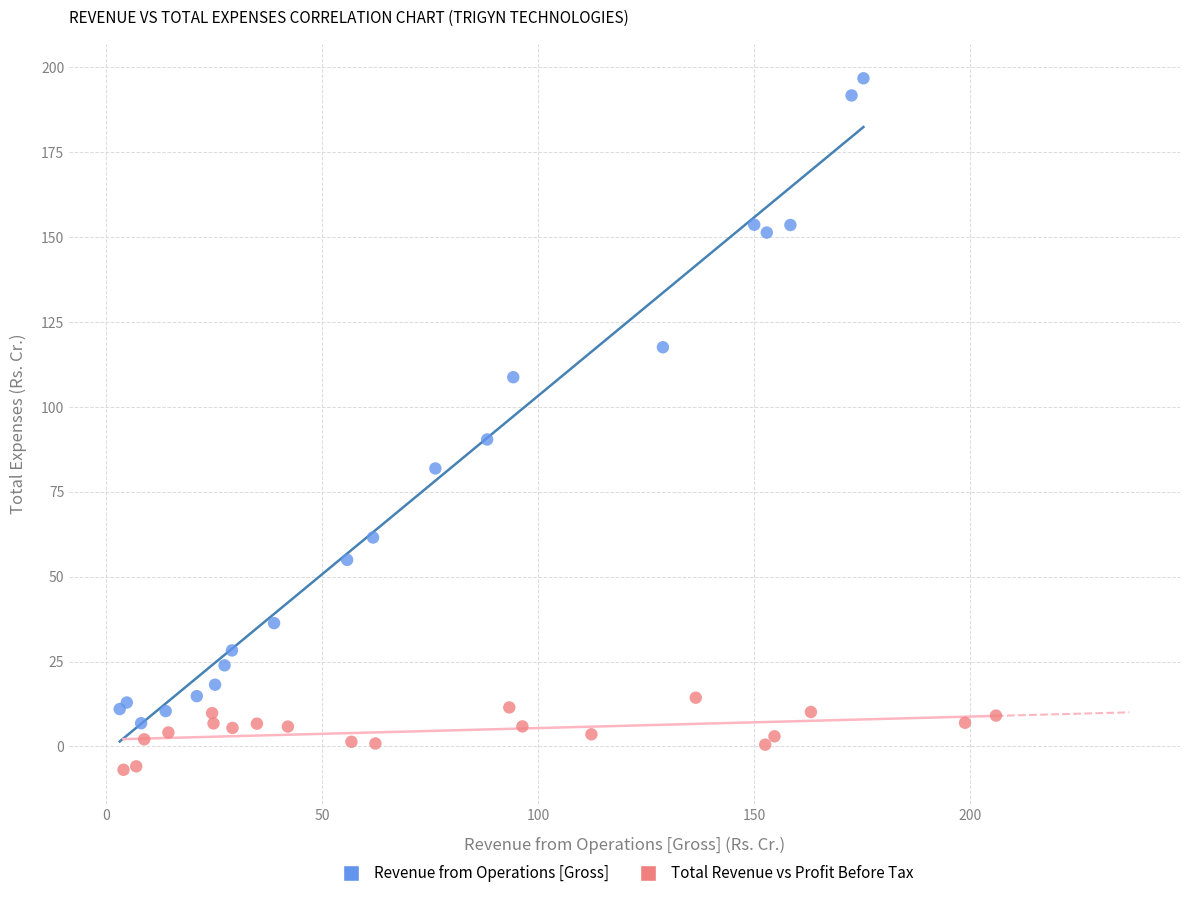

Which series reaches the maximum Y coordinate?

Revenue from Operations [Gross]